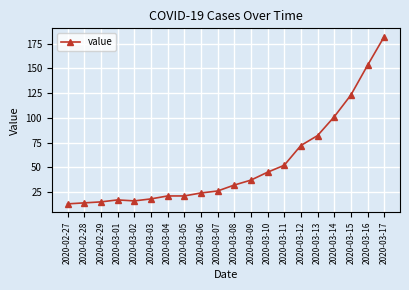

At which category does the chart reach its peak across all series?

2020-03-17